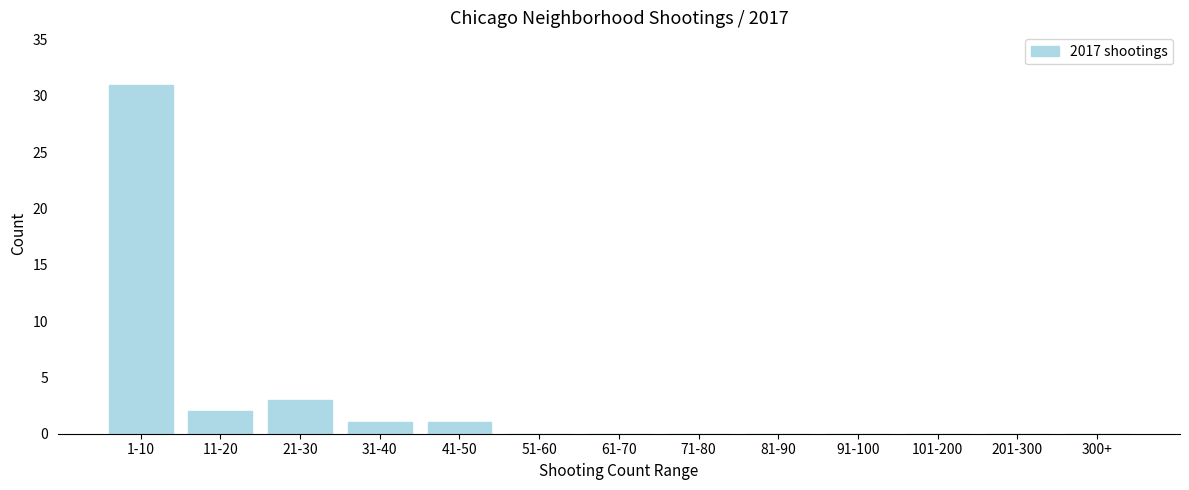

Reading left to right, what are all the values shown in this chart?

1-10=31	11-20=2	21-30=3	31-40=1	41-50=1	51-60=0	61-70=0	71-80=0	81-90=0	91-100=0	101-200=0	201-300=0	300+=0